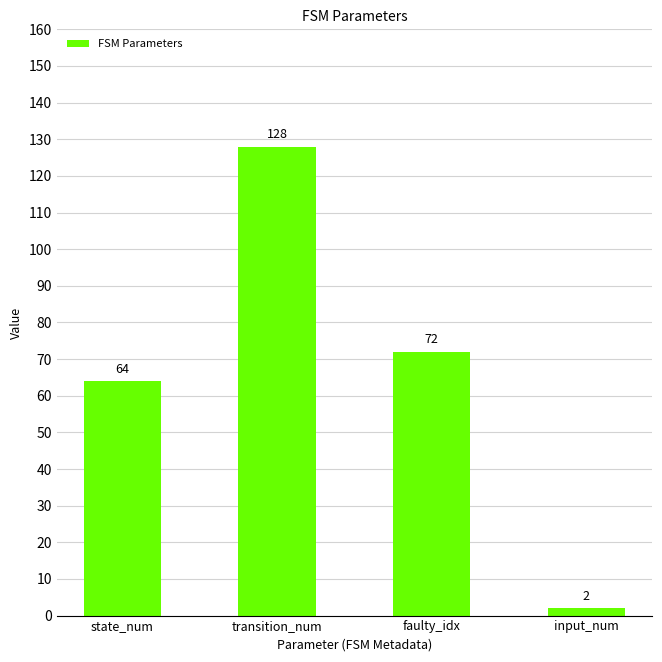

Reading right to left, extract all data points from this chart.

input_num=2	faulty_idx=72	transition_num=128	state_num=64